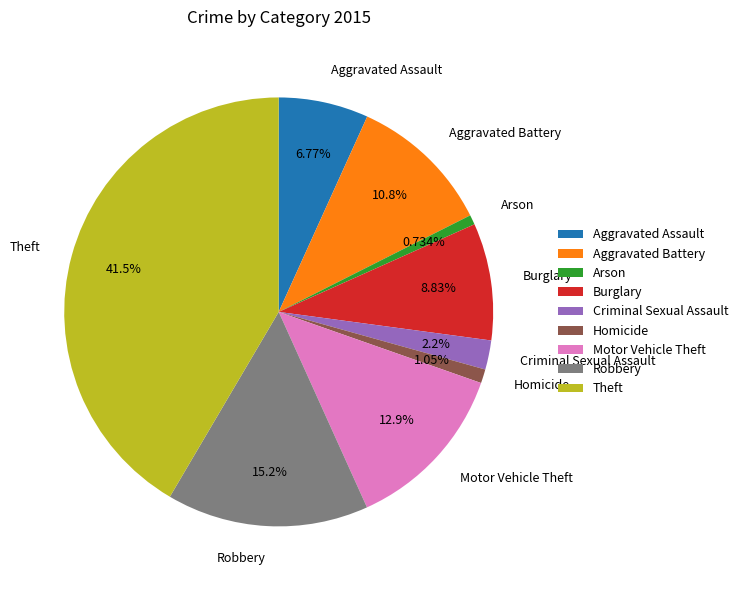

How much of the chart is everything except Arson?

99.3%